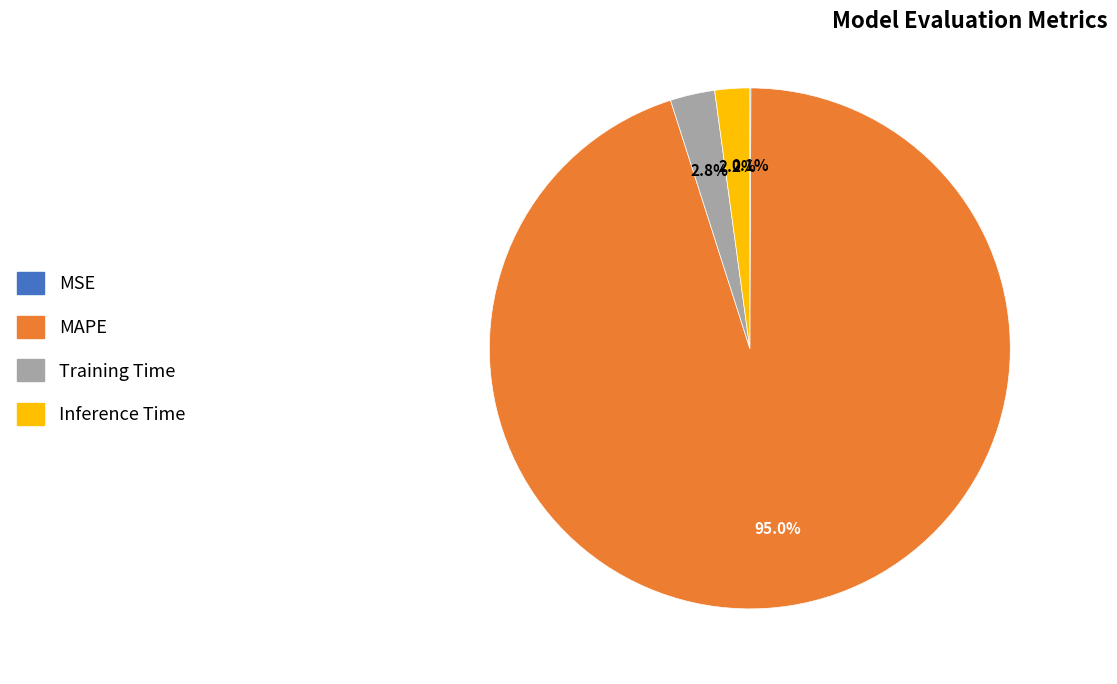

To the nearest percent, what portion does Inference Time represent?

2%